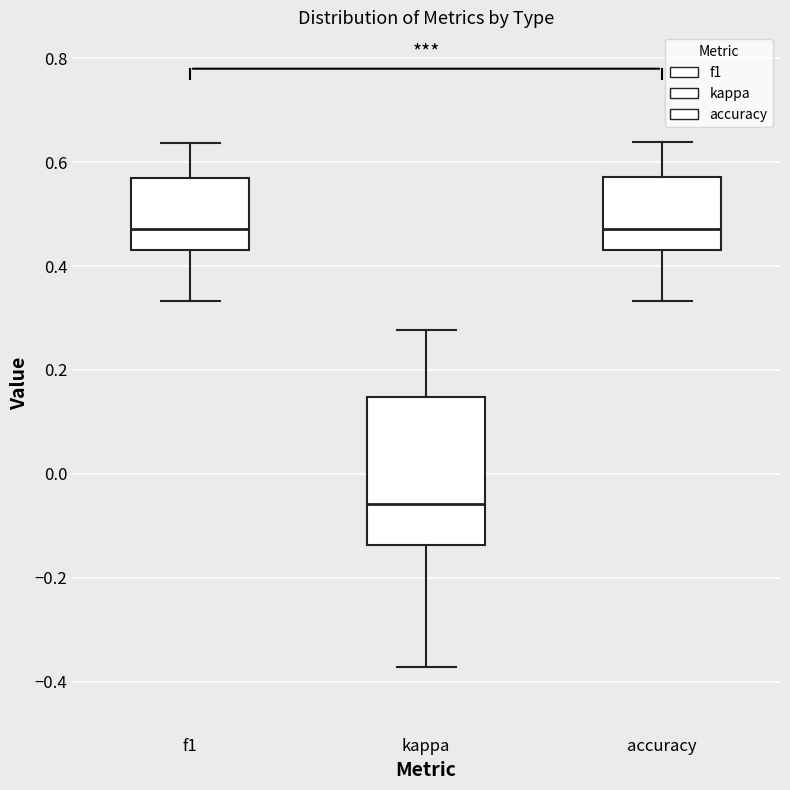

Comparing the boxes themselves (not the whiskers), which one is the tallest?

kappa